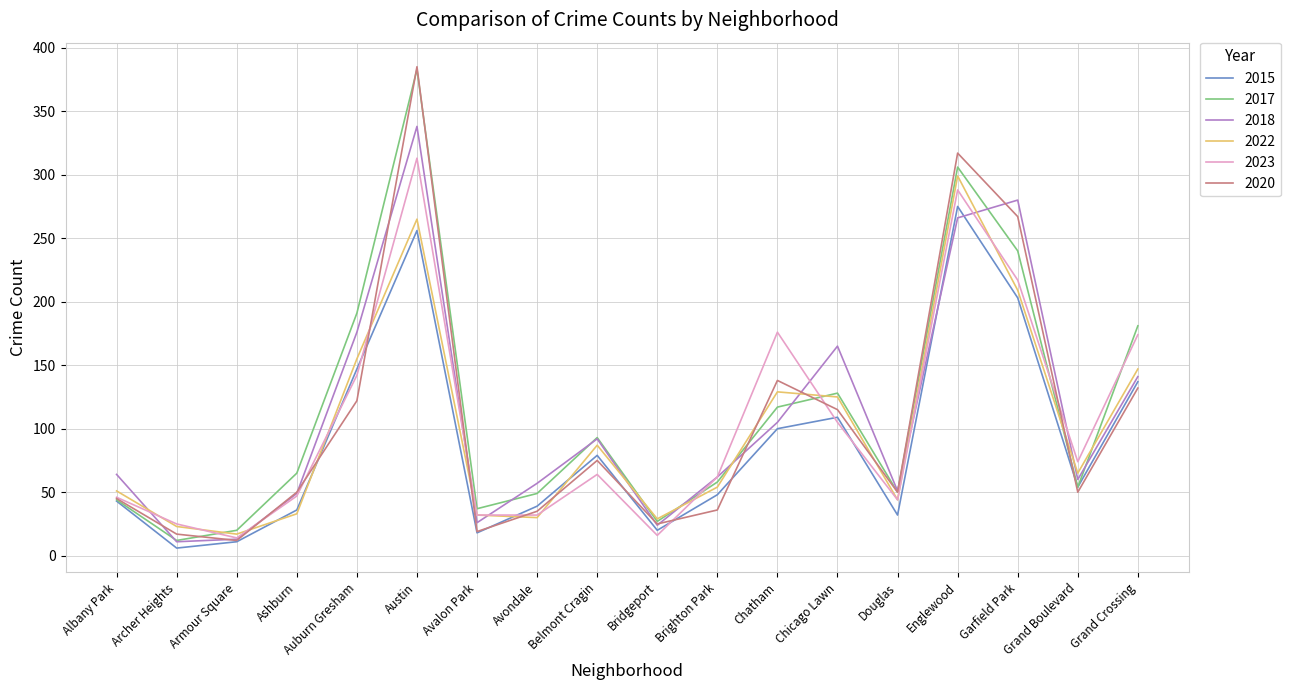

How many values in the 2022 series are below 65?

9